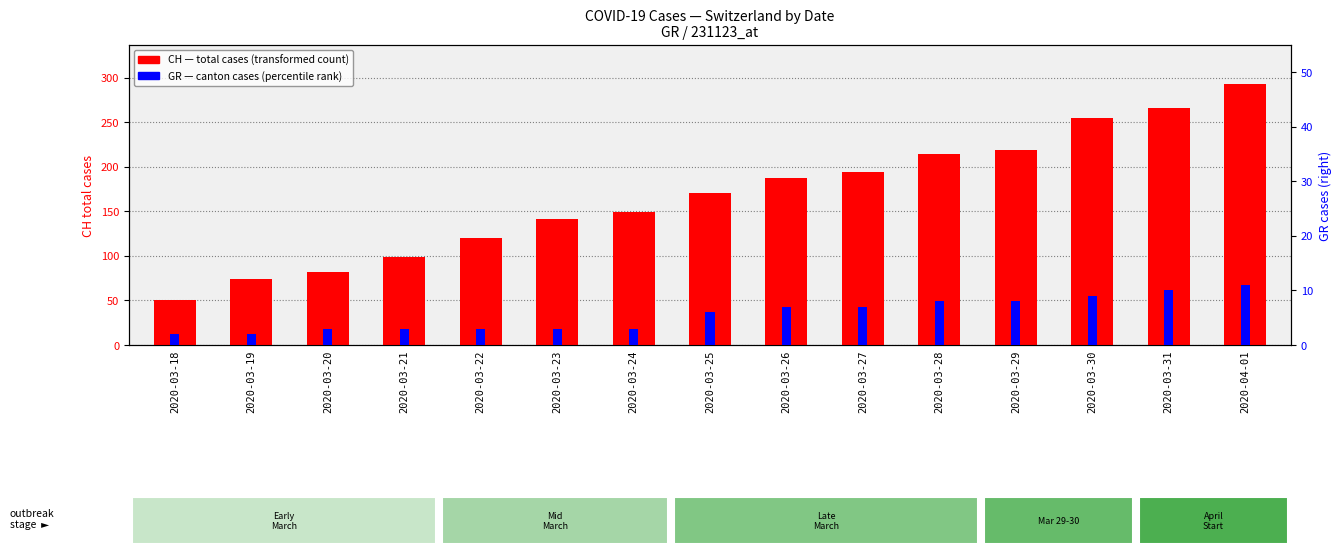

The value of CH (total cases) at 2020-03-25 is 60. True or false?

False